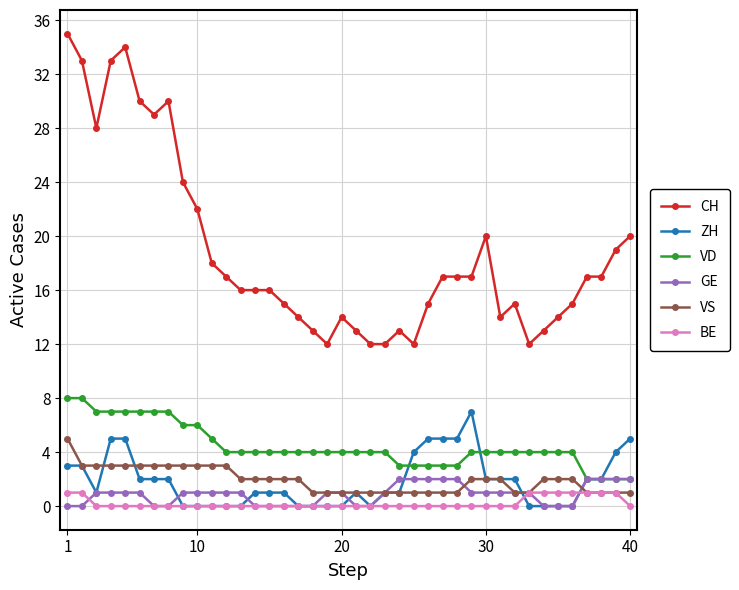

Count the number of categories in the chart.

40